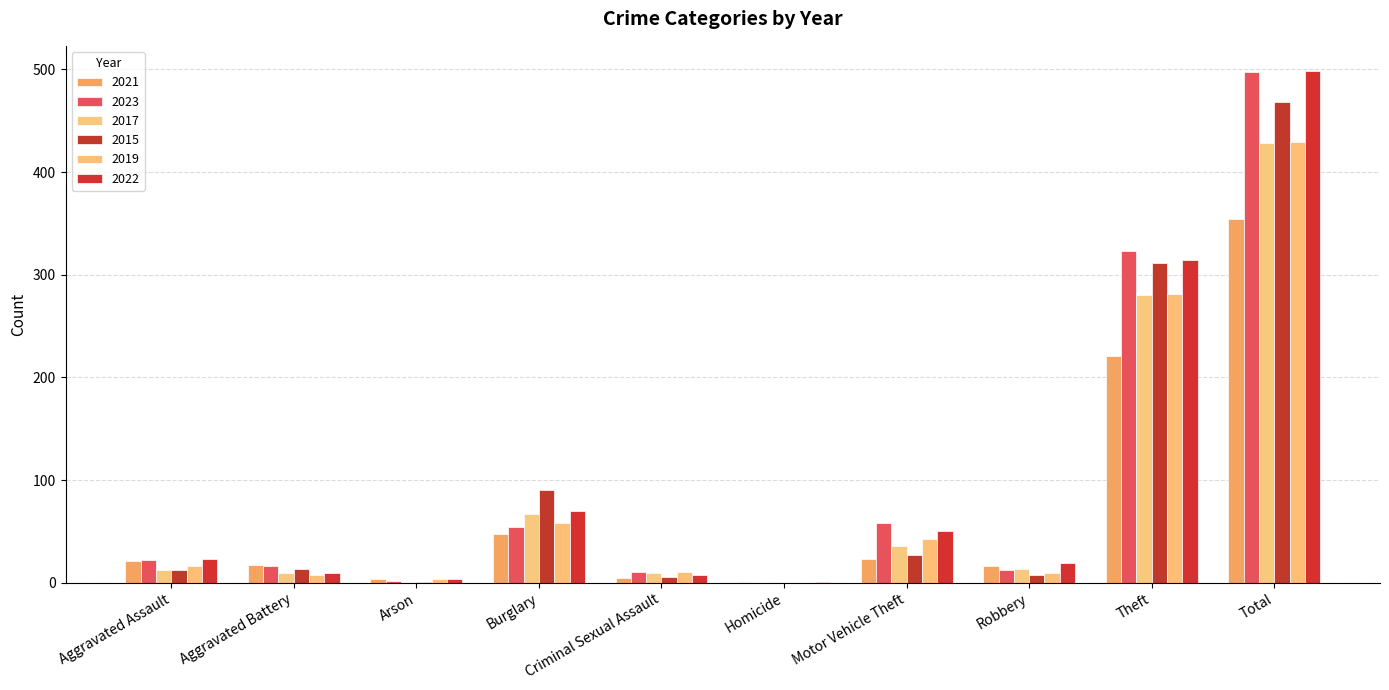

Reading left to right, transcribe all the data shown in this chart.

2021: Aggravated Assault=21	Aggravated Battery=17	Arson=4	Burglary=47	Criminal Sexual Assault=5	Homicide=1	Motor Vehicle Theft=23	Robbery=16	Theft=221	Total=354
2023: Aggravated Assault=22	Aggravated Battery=16	Arson=2	Burglary=54	Criminal Sexual Assault=10	Homicide=0	Motor Vehicle Theft=58	Robbery=12	Theft=323	Total=497
2017: Aggravated Assault=12	Aggravated Battery=9	Arson=1	Burglary=67	Criminal Sexual Assault=9	Homicide=1	Motor Vehicle Theft=36	Robbery=13	Theft=280	Total=428
2015: Aggravated Assault=12	Aggravated Battery=13	Arson=1	Burglary=90	Criminal Sexual Assault=6	Homicide=0	Motor Vehicle Theft=27	Robbery=8	Theft=311	Total=468
2019: Aggravated Assault=16	Aggravated Battery=8	Arson=4	Burglary=58	Criminal Sexual Assault=10	Homicide=0	Motor Vehicle Theft=43	Robbery=9	Theft=281	Total=429
2022: Aggravated Assault=23	Aggravated Battery=9	Arson=4	Burglary=70	Criminal Sexual Assault=8	Homicide=1	Motor Vehicle Theft=50	Robbery=19	Theft=314	Total=498